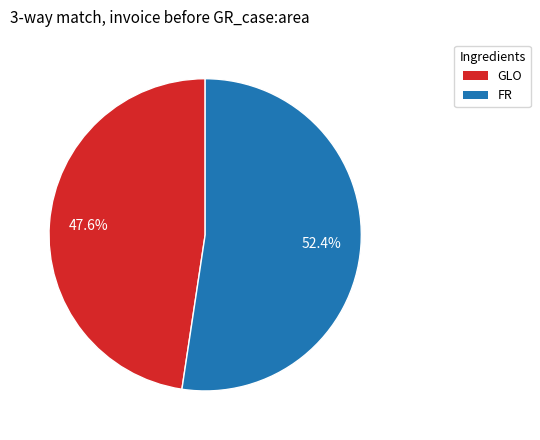

What is the smallest slice in the pie chart?

GLO